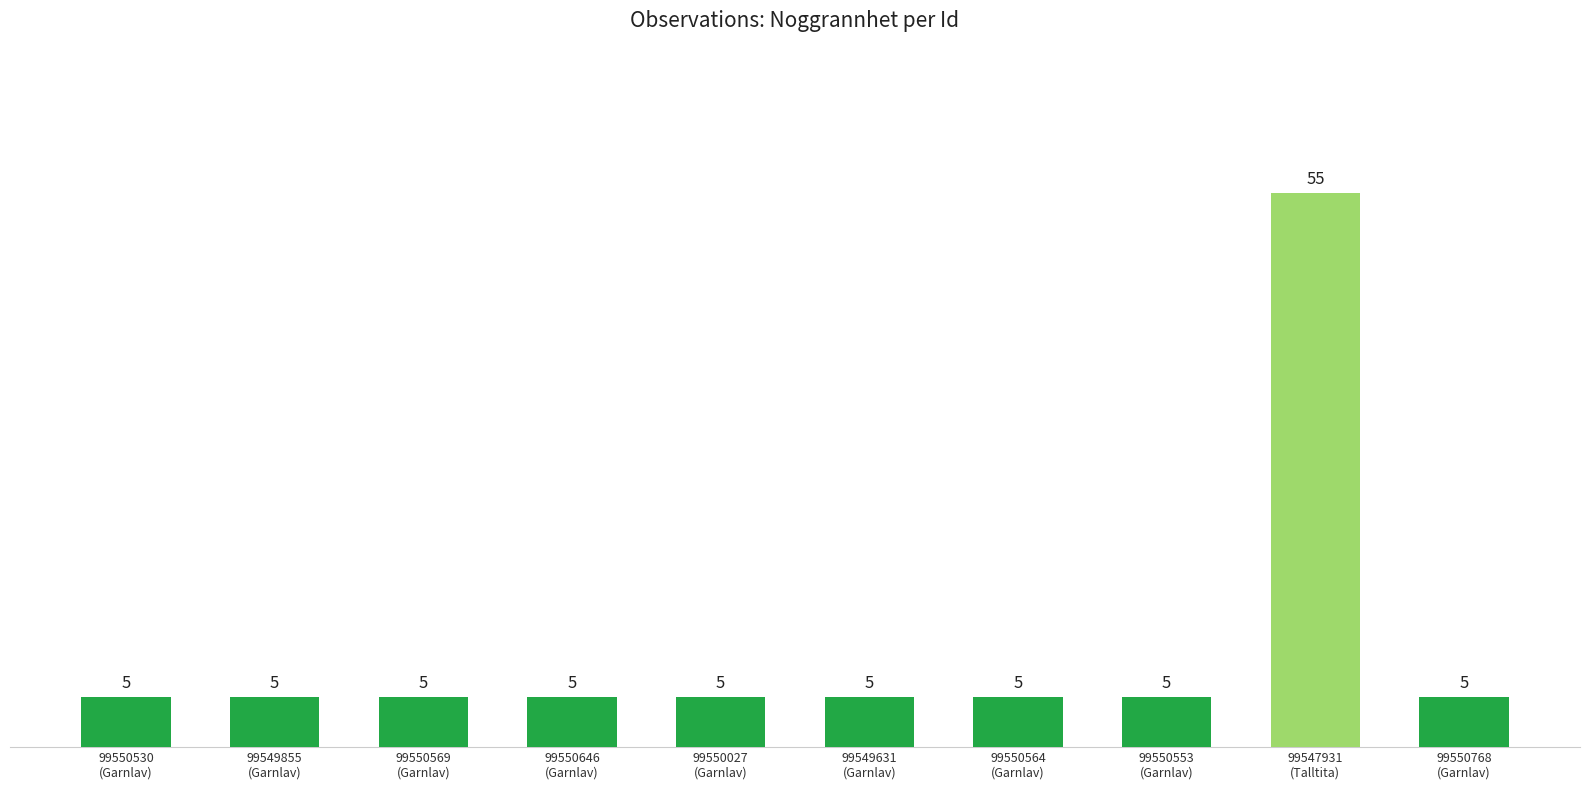

The chart shows a value of 5 at 99550768
(Garnlav). True or false?

True